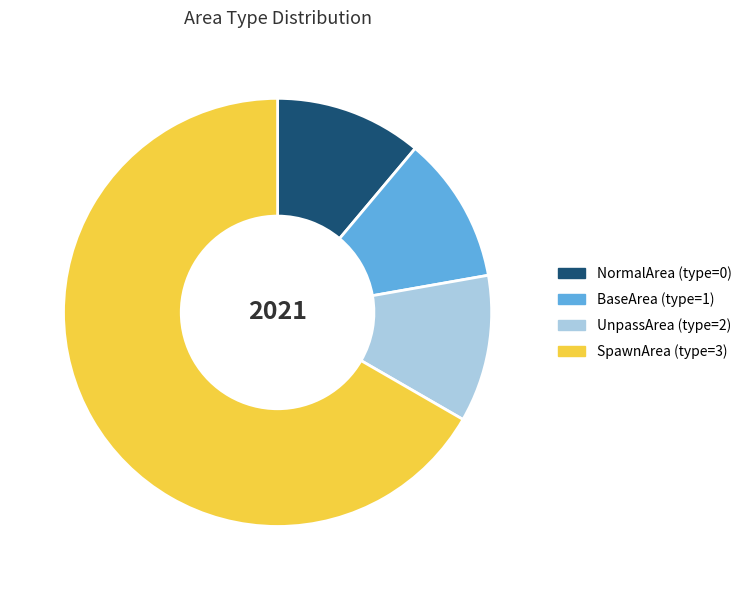

The NormalArea (type=0) slice represents 1% of the pie. True or false?

False